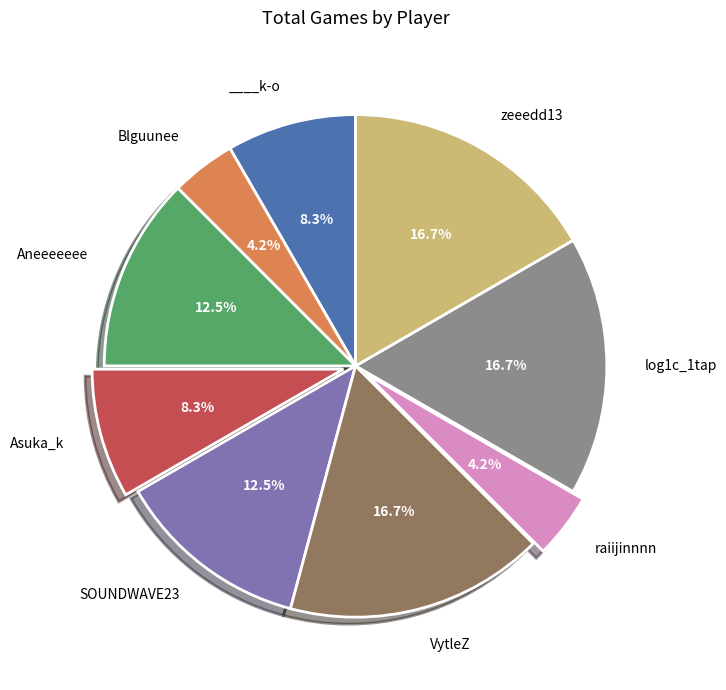

Is there any slice that represents more than half of the pie?

No